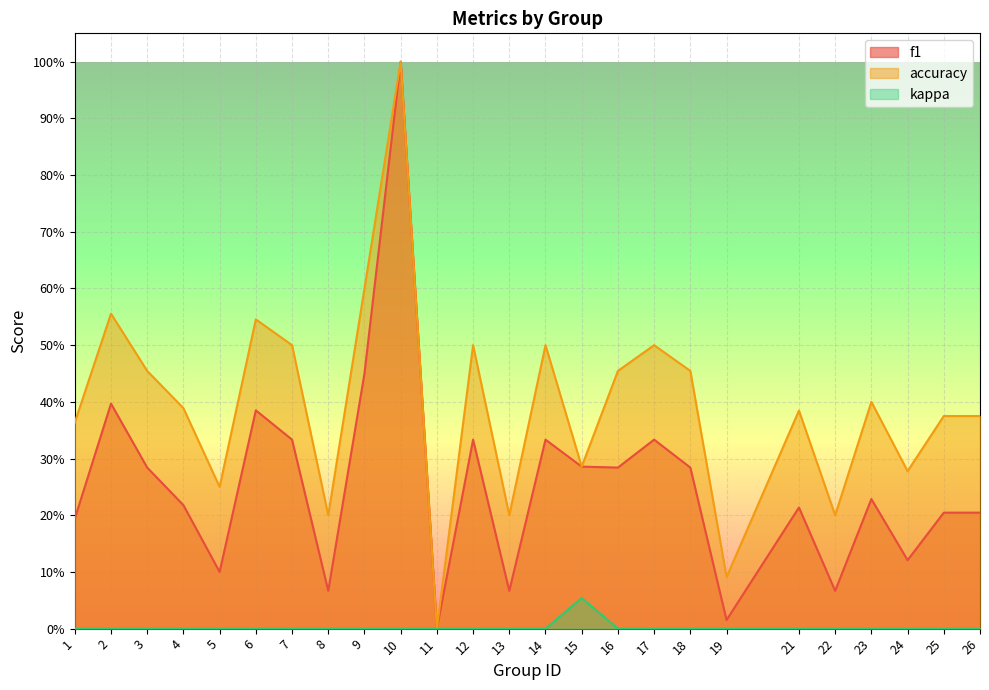

Between 10 and 5, which is larger?

10